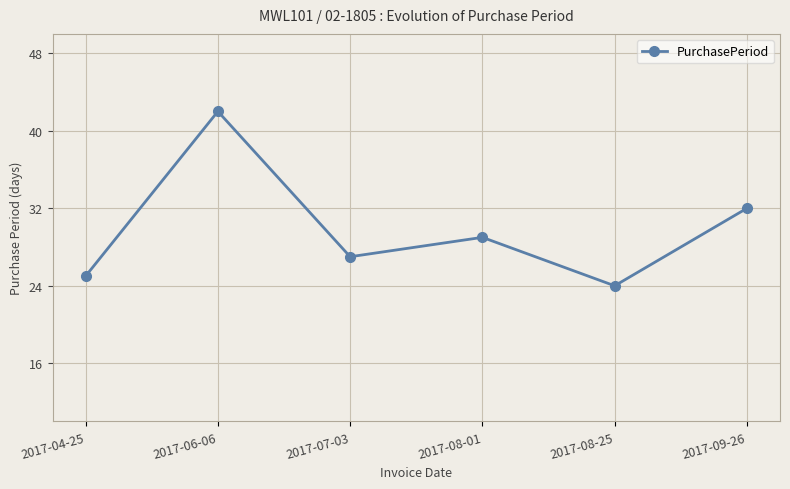

What is the label of the 1st point from the right?

2017-09-26